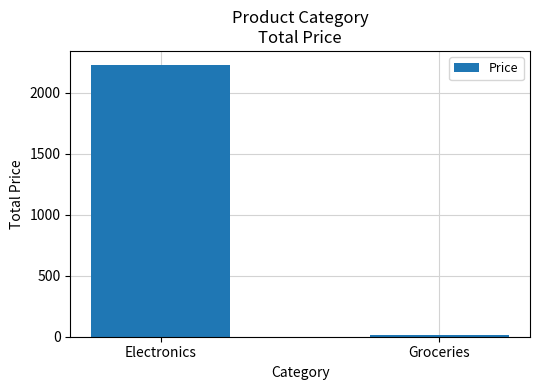

What is the difference between the values at Groceries and Electronics?

2214